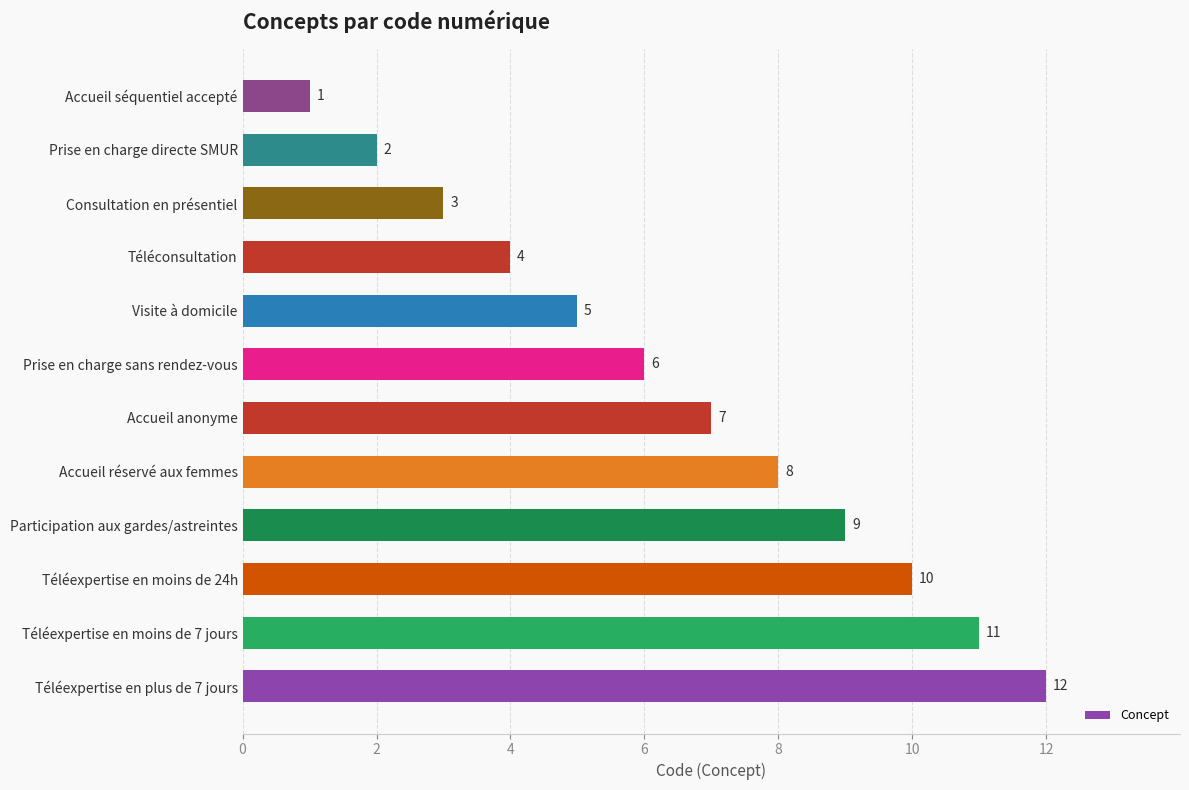

What is the difference between the maximum and minimum values?

11